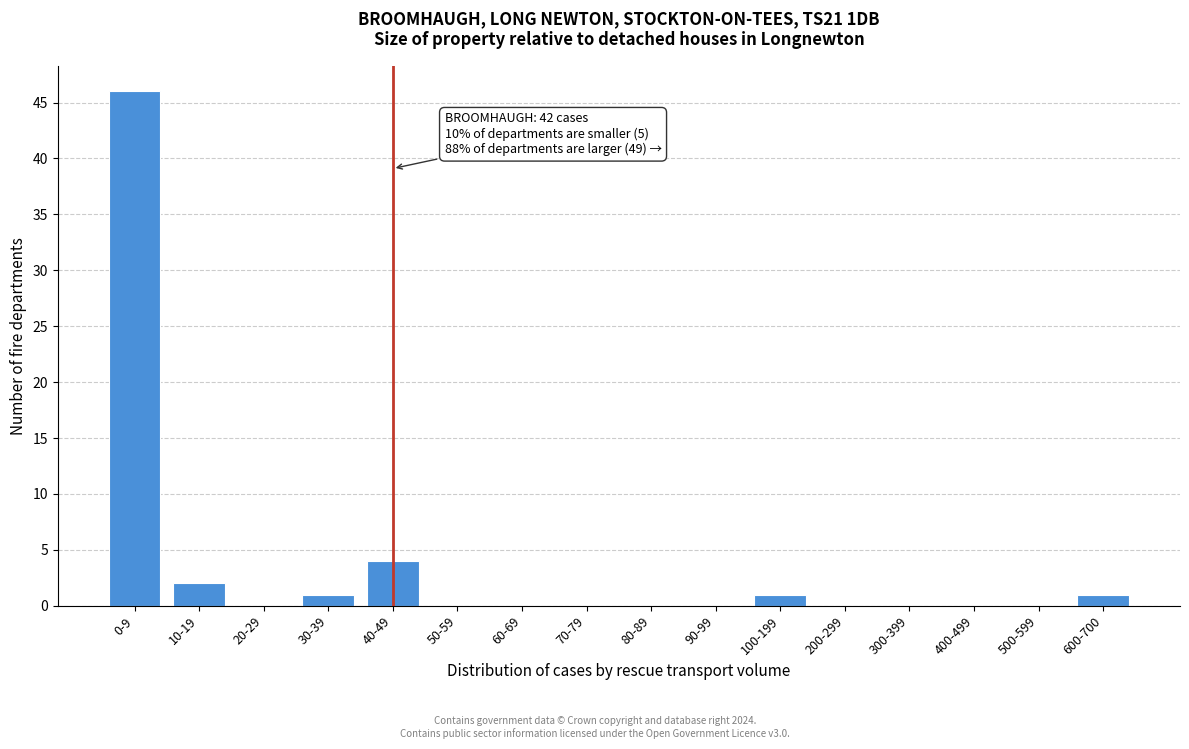

Reading left to right, transcribe all the data shown in this chart.

0-9=46	10-19=2	20-29=0	30-39=1	40-49=4	50-59=0	60-69=0	70-79=0	80-89=0	90-99=0	100-199=1	200-299=0	300-399=0	400-499=0	500-599=0	600-700=1